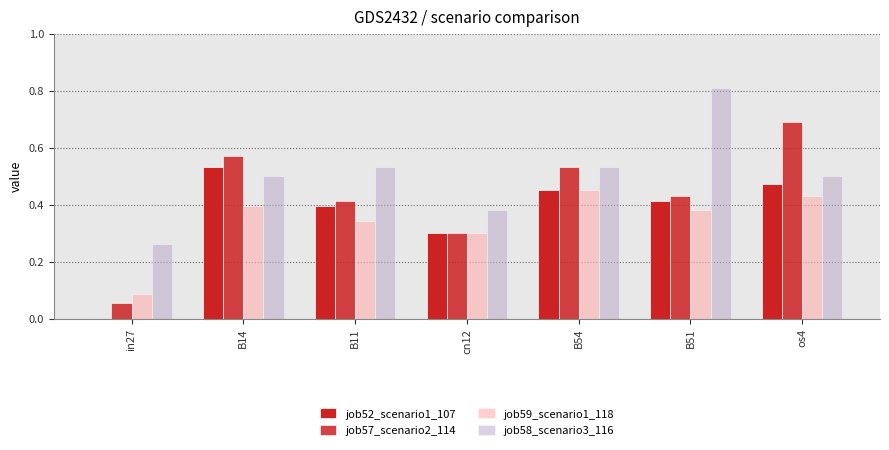

What is the difference between the second highest and minimum values in the job58_scenario3_116 series?

0.3